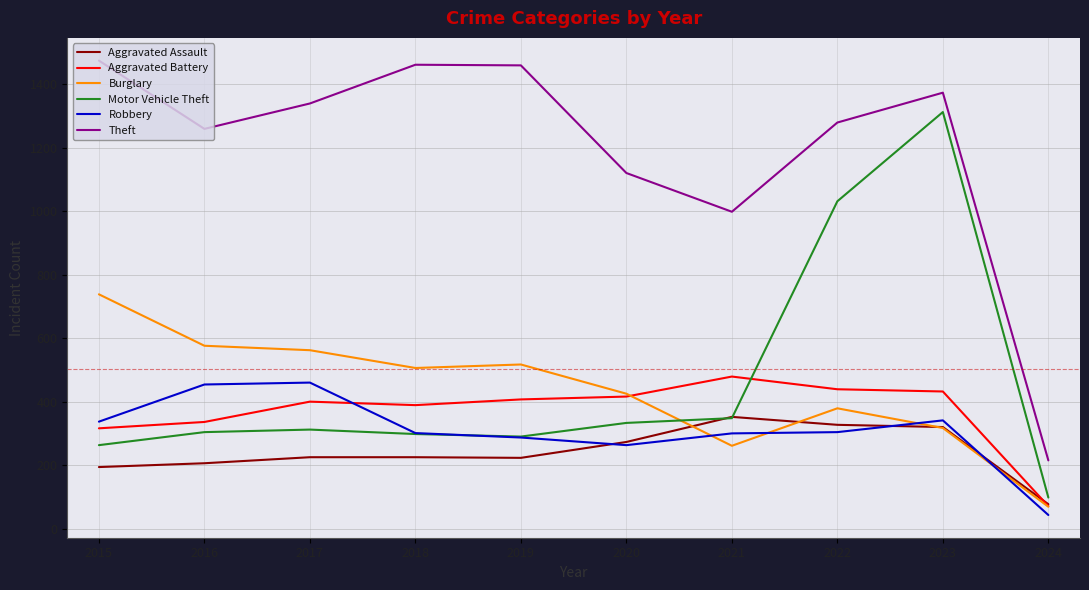

True or false: Aggravated Battery has a value of 623 at 2017.

False